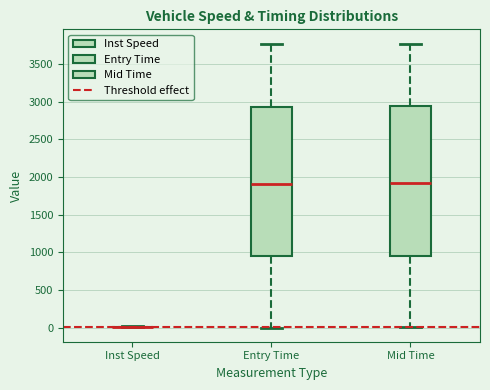

Reading left to right, read every box against the y-axis: the position of its median line, the range the box covers, and the ends of its whiskers. The values are not printed on the chart, so give them approximately, as read against the axis.

Inst Speed: box collapsed to a line at 0, whiskers 0 to 0
Entry Time: median 1900, box 950 to 2950, whiskers 0 to 3750
Mid Time: median 1900, box 950 to 2950, whiskers 0 to 3750